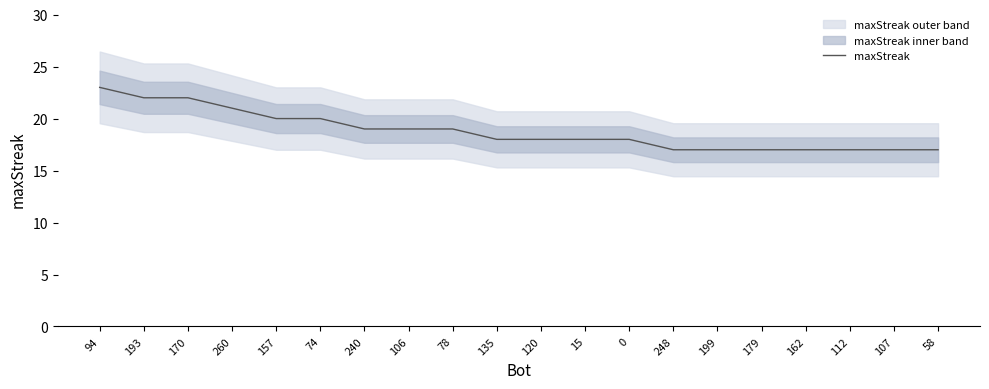

Reading left to right, list all the values displayed in this chart.

23	22	22	21	20	20	19	19	19	18	18	18	18	17	17	17	17	17	17	17